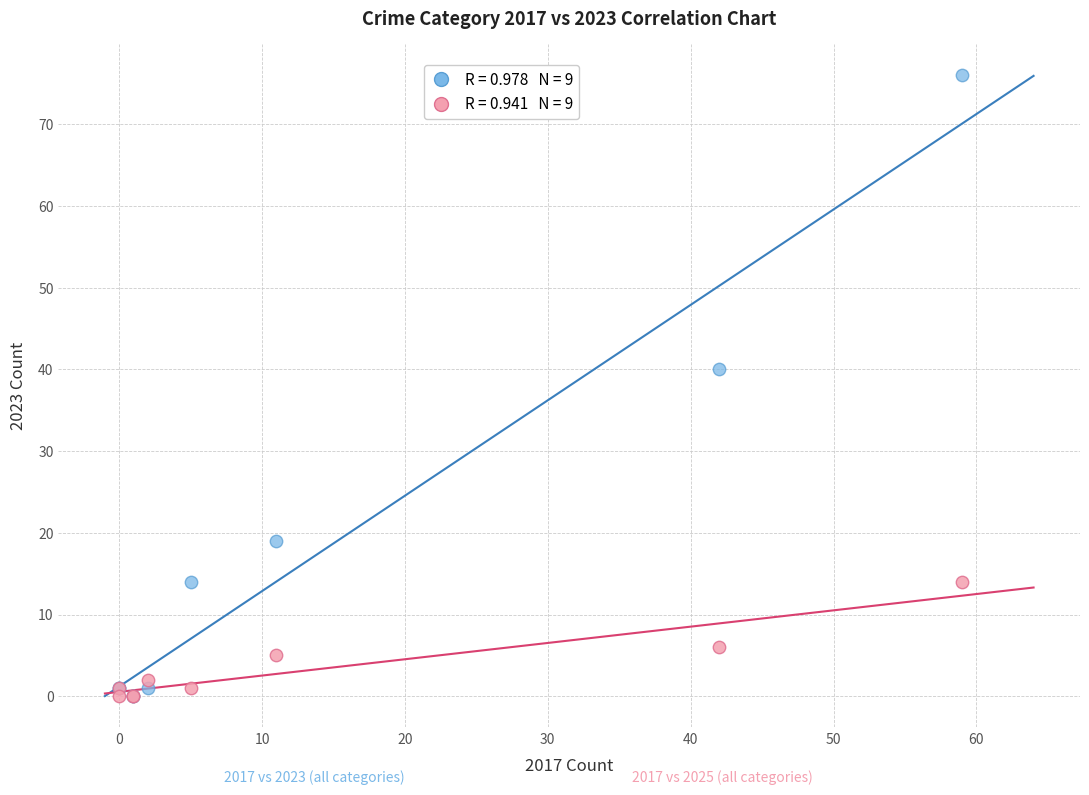

Across all series, what Y value is closest to 38?

40